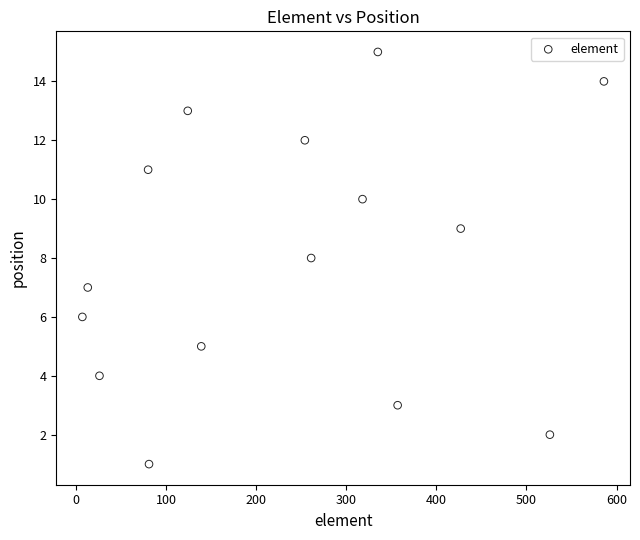

What is the range of Y values (max minus min)?

14